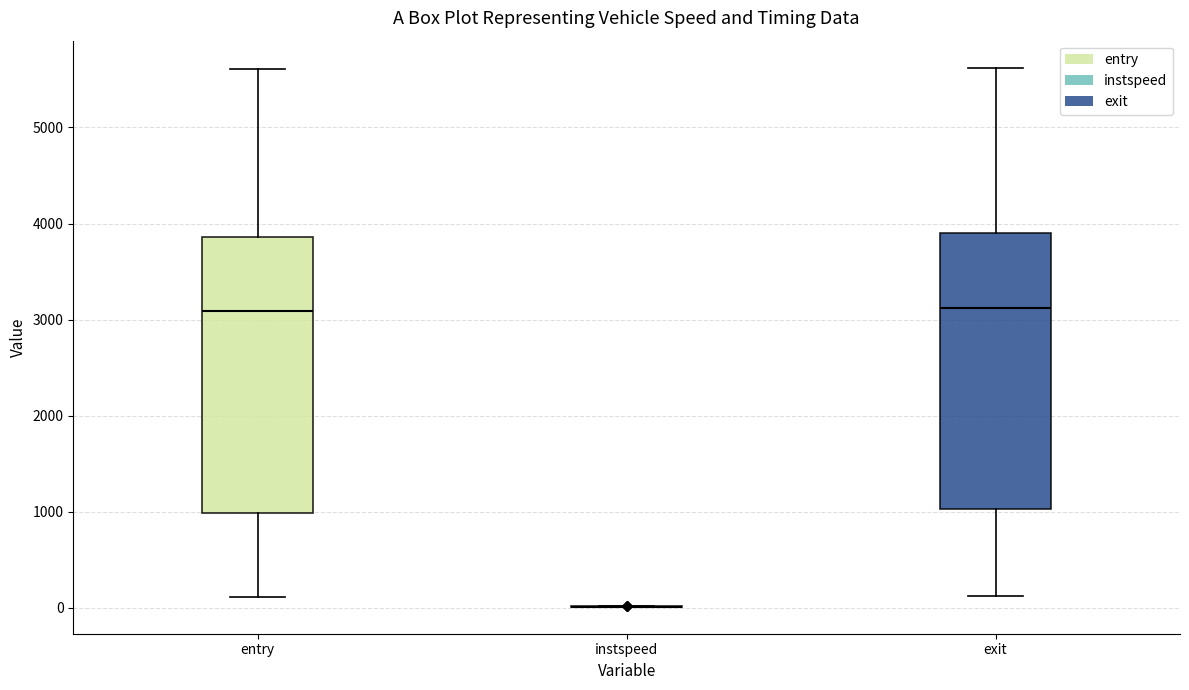

Reading left to right, read every box against the y-axis: the position of its median line, the range the box covers, and the ends of its whiskers. The values are not printed on the chart, so give them approximately, as read against the axis.

entry: median 3100, box 1000 to 3900, whiskers 100 to 5600
instspeed: box collapsed to a line at 0, whiskers 0 to 0
exit: median 3100, box 1000 to 3900, whiskers 100 to 5600